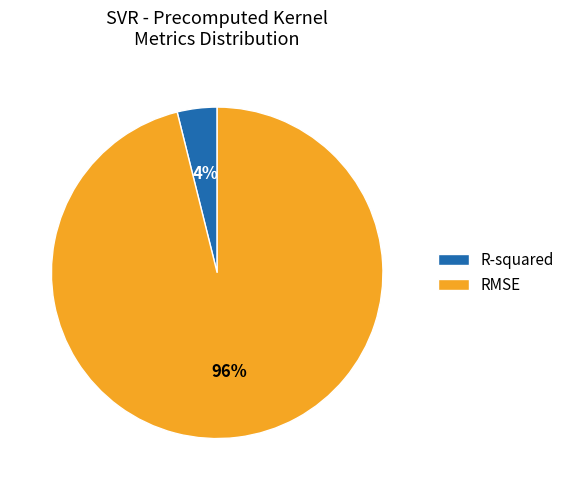

Which slice is the largest?

RMSE